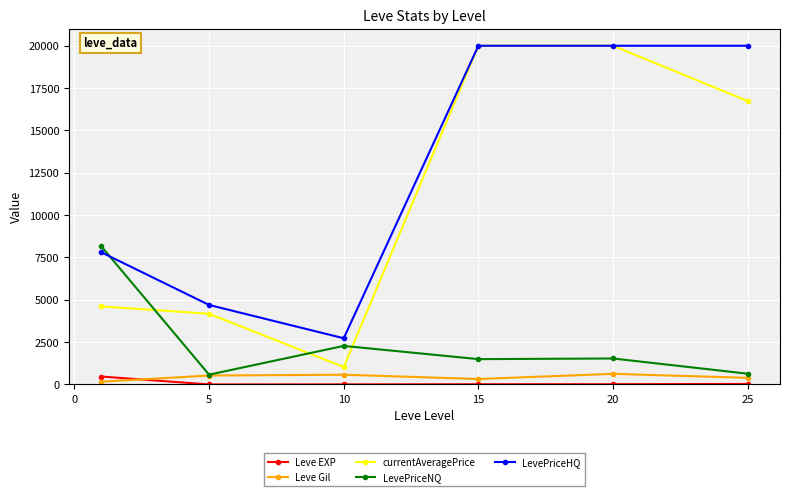

Which series has the largest total across all categories?

LevePriceHQ